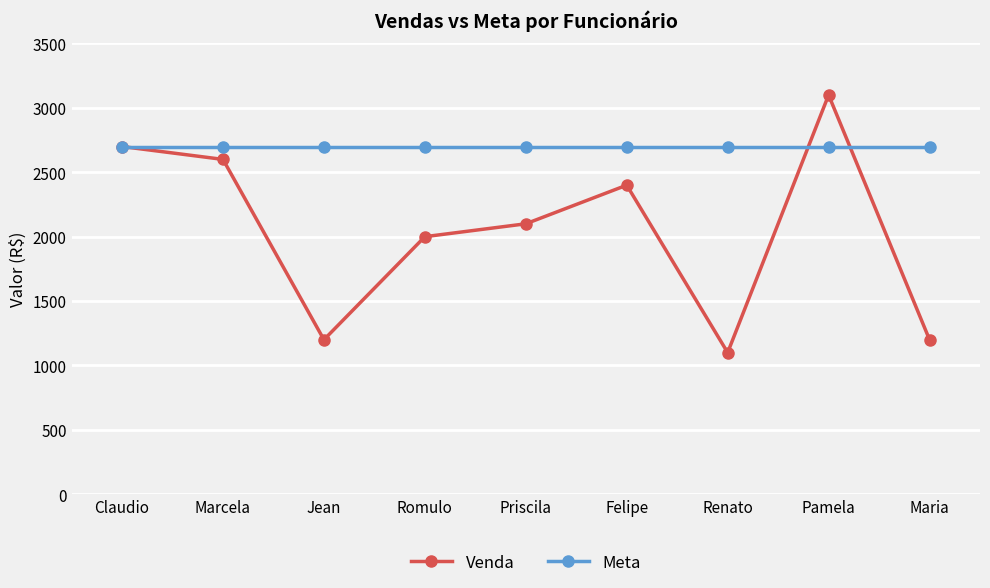

At which label is Venda closest to 2100?

Priscila